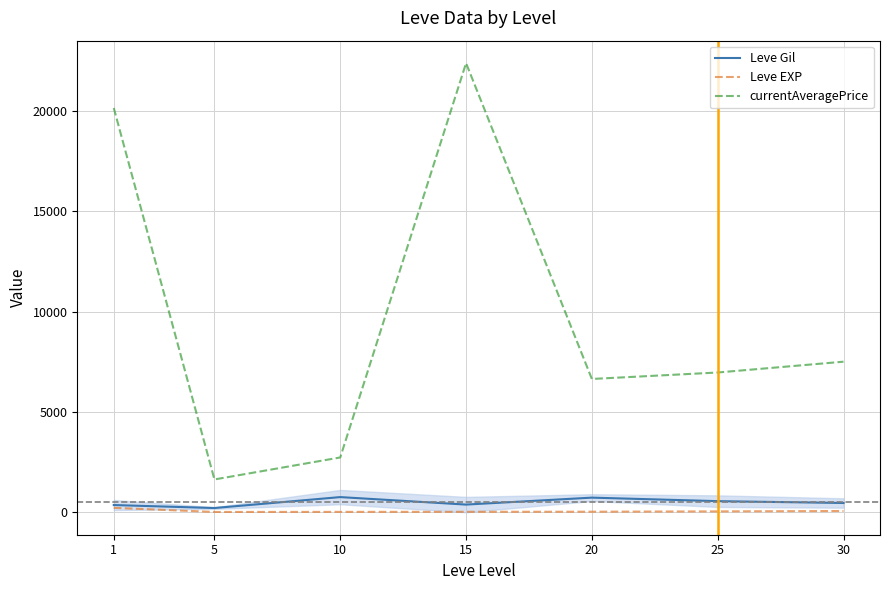

Reading right to left, extract all data points from this chart.

Leve Gil: 30=452.5	25=545.0	20=720.0	15=373.3	10=746.7	5=201.7	1=349.8
Leve EXP: 30=52.8	25=33.7	20=18.0	15=12.7	10=9.5	5=4.8	1=210.7
currentAveragePrice: 30=7500.0	25=6961.2	20=6638.8	15=22391.8	10=2723.8	5=1626.7	1=20154.5